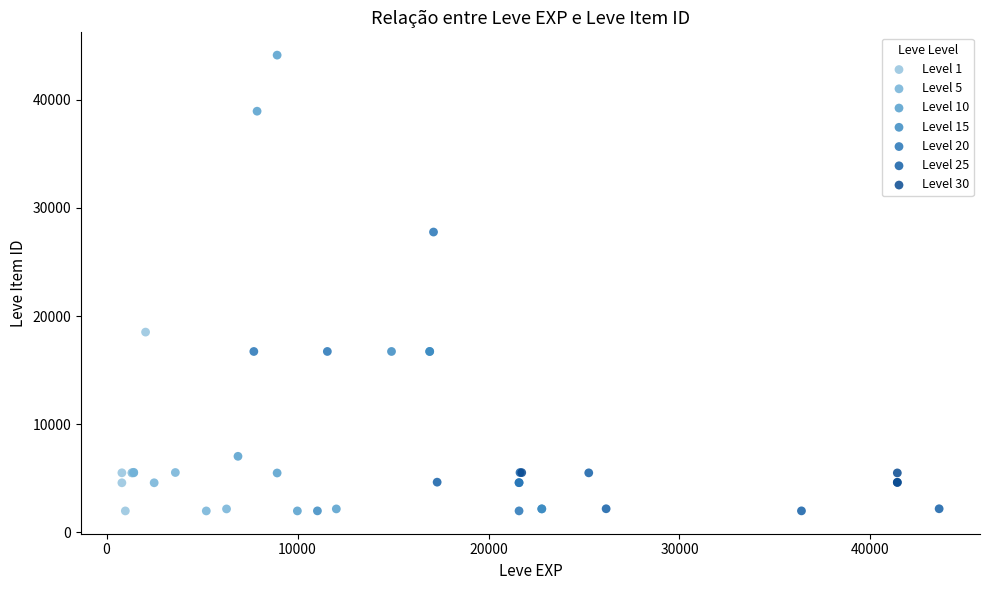

Which series reaches the maximum Y coordinate?

Level 10